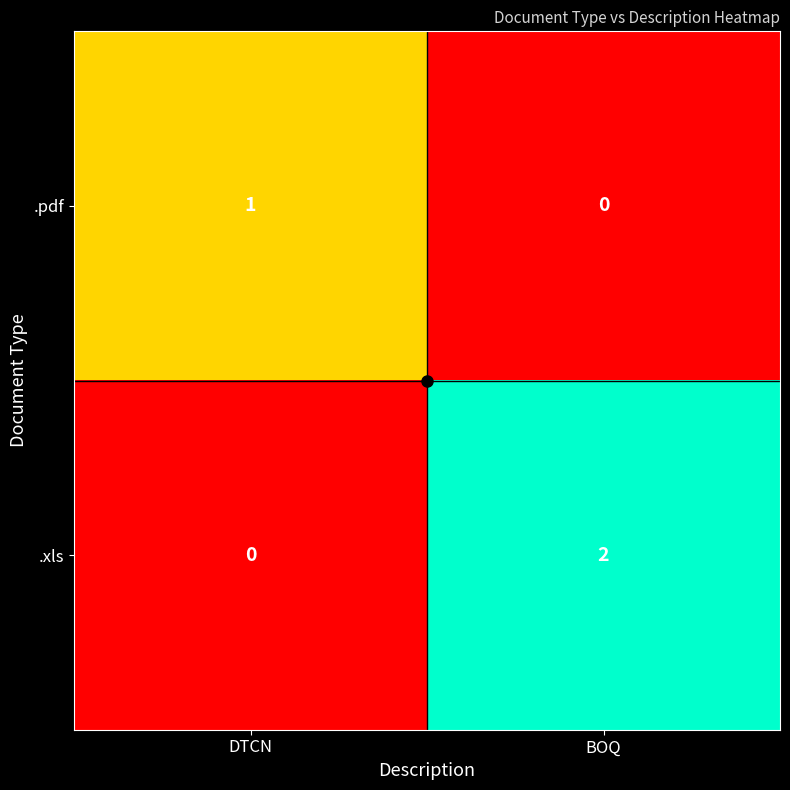

The .xls series shows 3 at BOQ. True or false?

False